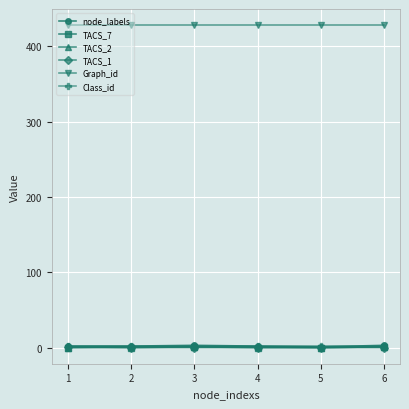

True or false: TACS_7 has more than 2 interior local peaks.

False